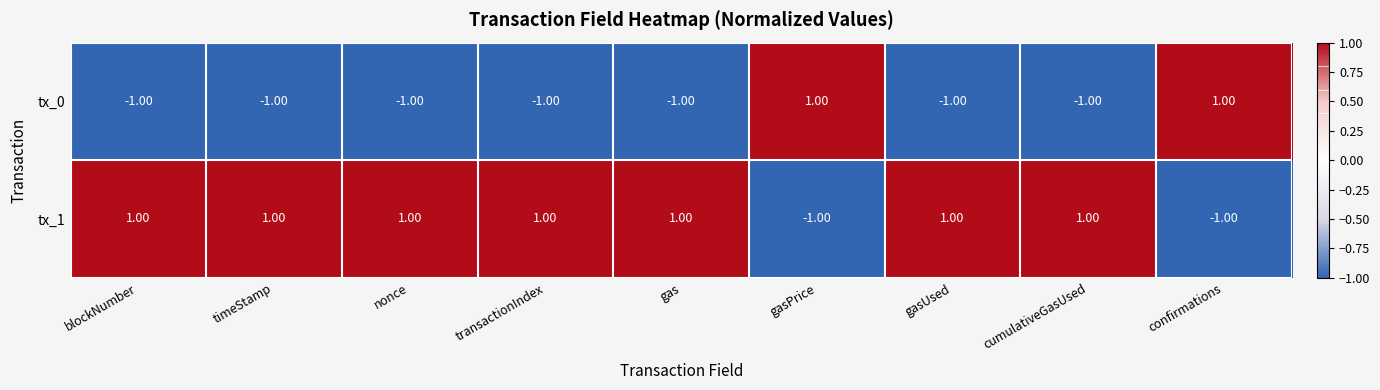

At gas, list the series in order from smallest to largest.

tx_0, tx_1